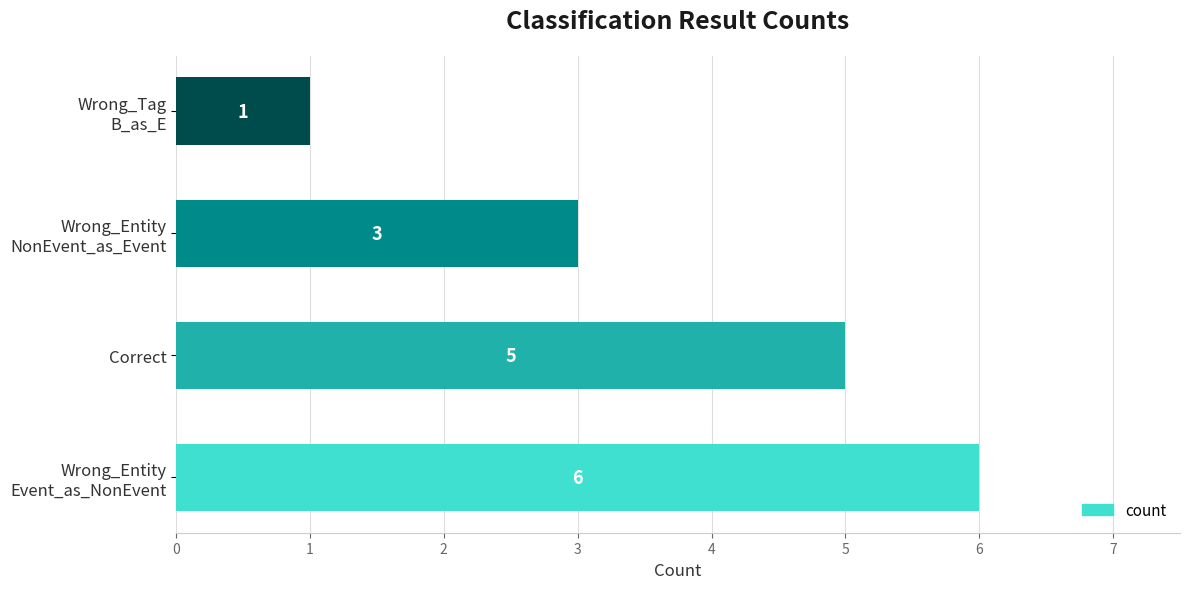

What is the average value?

4